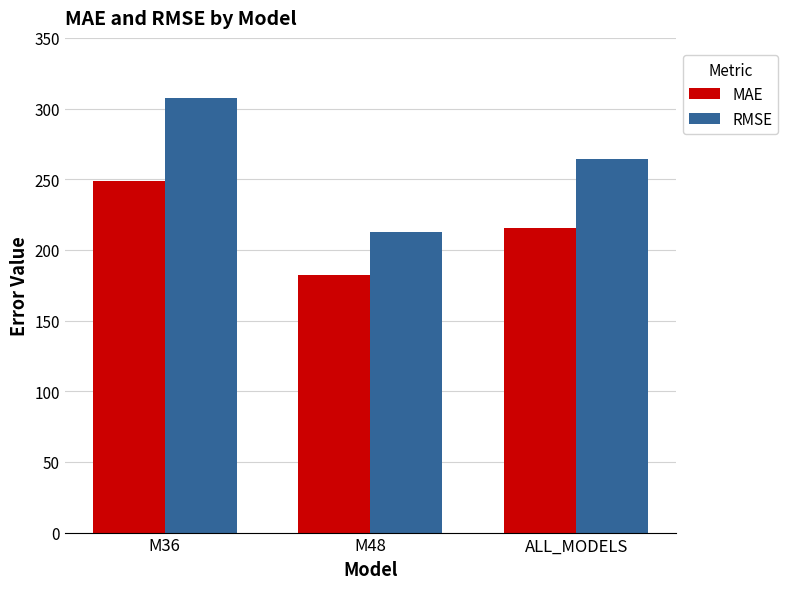

How many data points in MAE are above 215?

2